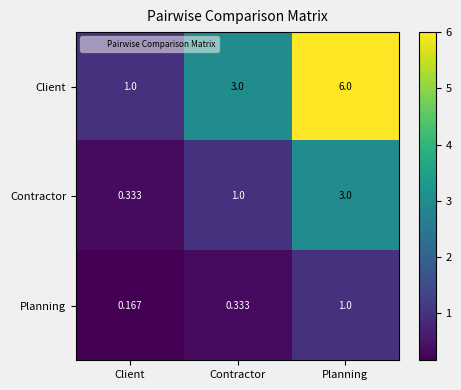

List the series in order of their peak value, lowest first.

Planning, Contractor, Client